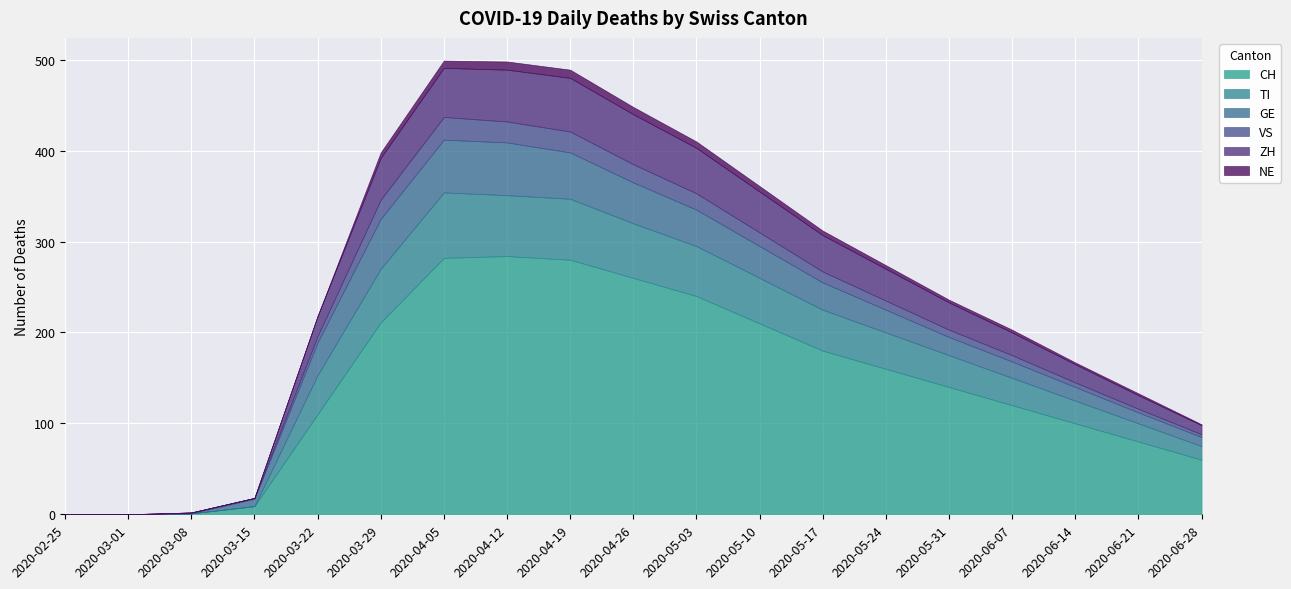

Rank the categories by VS value from highest to lowest.

2020-04-05, 2020-04-12, 2020-04-19, 2020-03-29, 2020-04-26, 2020-05-03, 2020-05-10, 2020-05-17, 2020-05-24, 2020-05-31, 2020-03-22, 2020-06-07, 2020-06-14, 2020-06-21, 2020-06-28, 2020-03-08, 2020-03-15, 2020-02-25, 2020-03-01